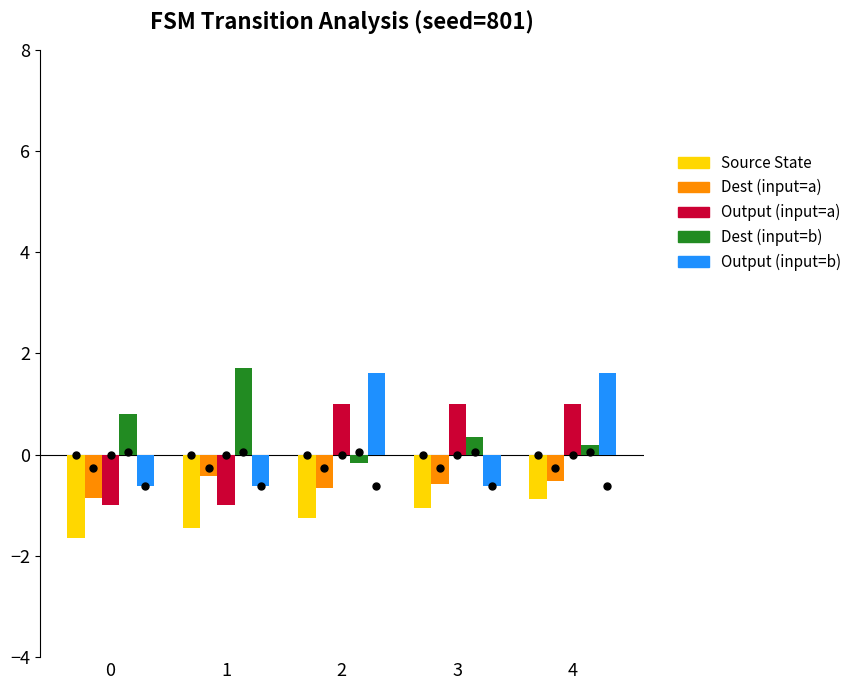

Is the value of Output (input=a) at 1 greater than the value of Dest (input=b) at 2?

No